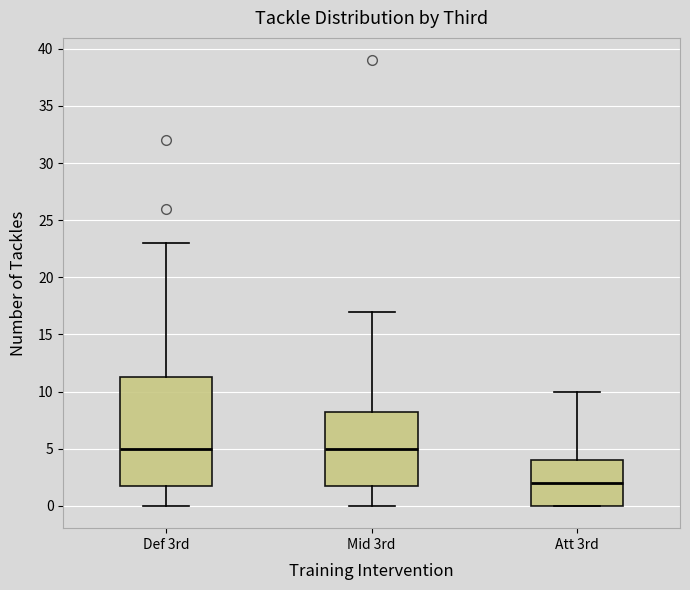

Comparing the boxes themselves (not the whiskers), which one is the tallest?

Def 3rd